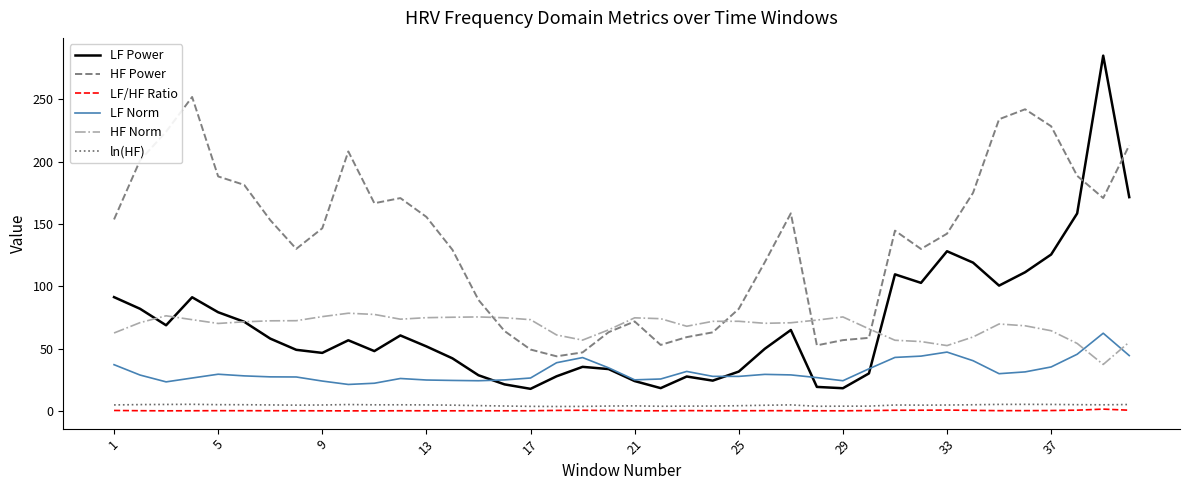

What is the lowest value of the LF Power series?

17.9